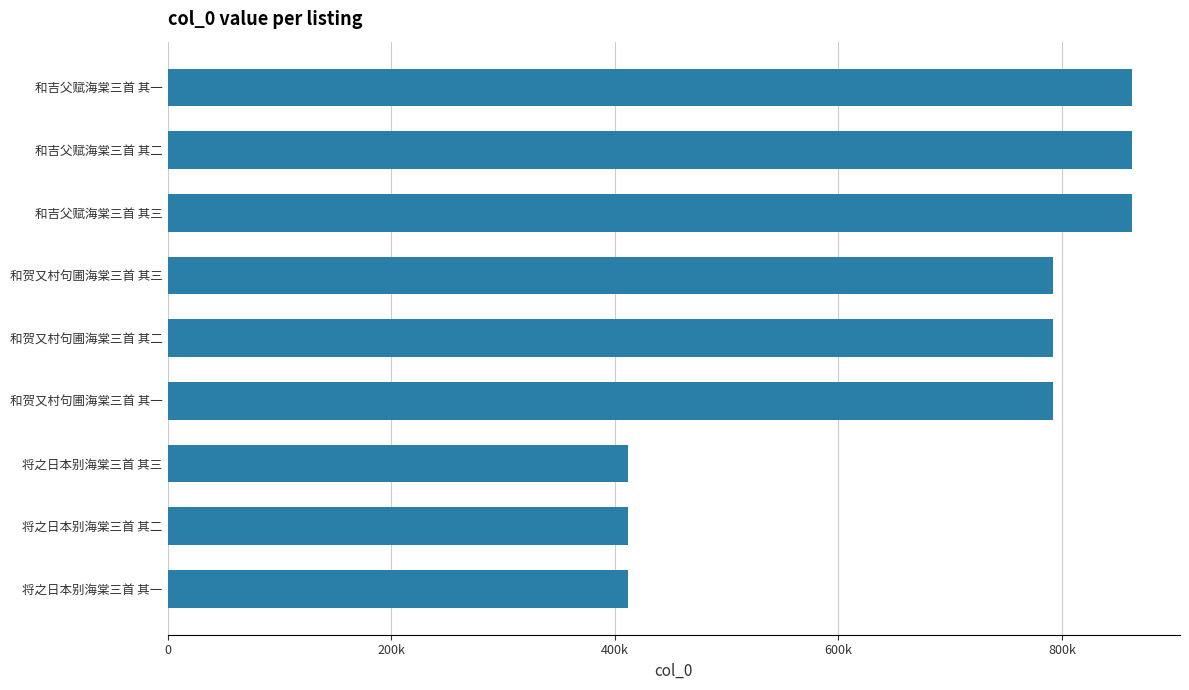

Are the bars grouped side by side (vs. stacked)?

No